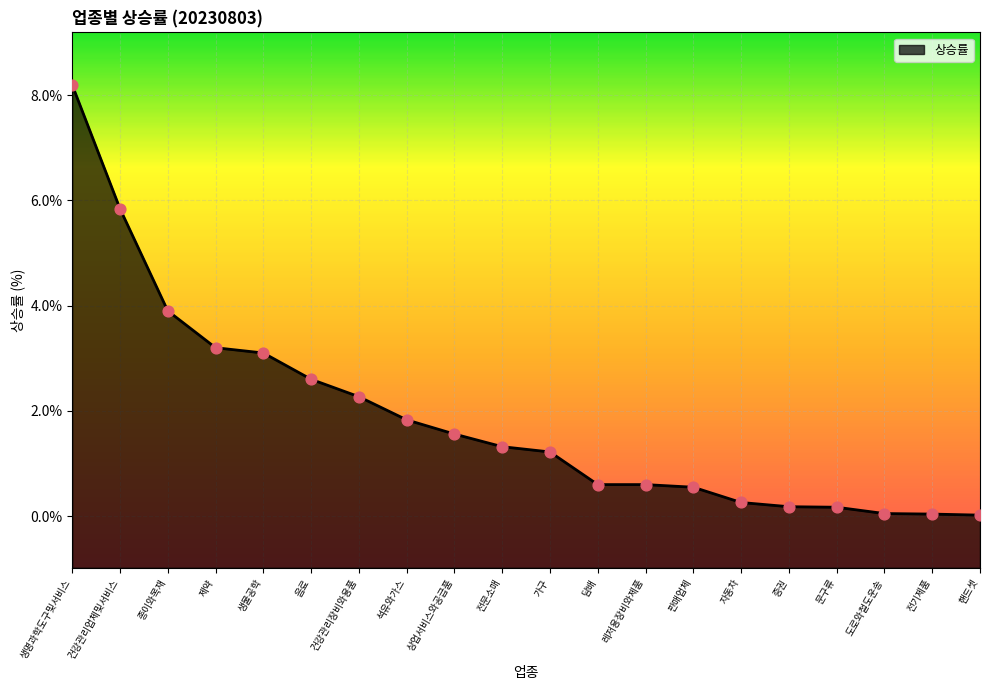

Which has a higher value, 레저용장비와제품 or 음료?

음료